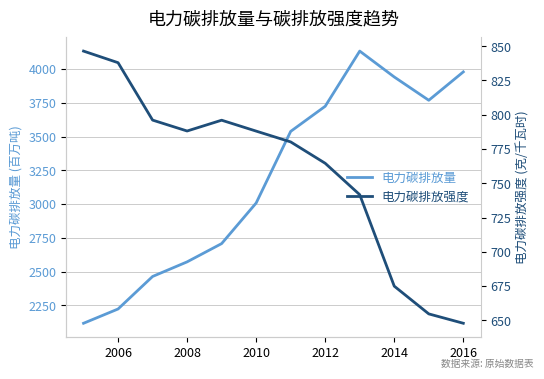

At how many categories does at least one series exceed 3079?

6